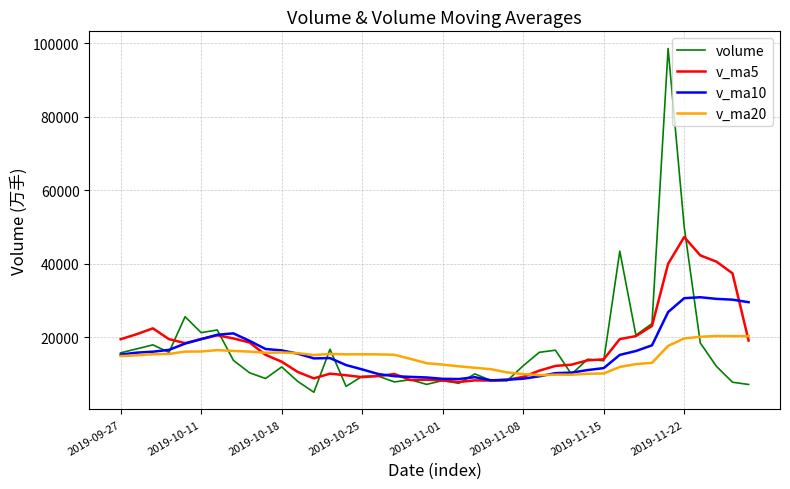

List the series in order of their peak value, lowest first.

v_ma20, v_ma10, v_ma5, volume